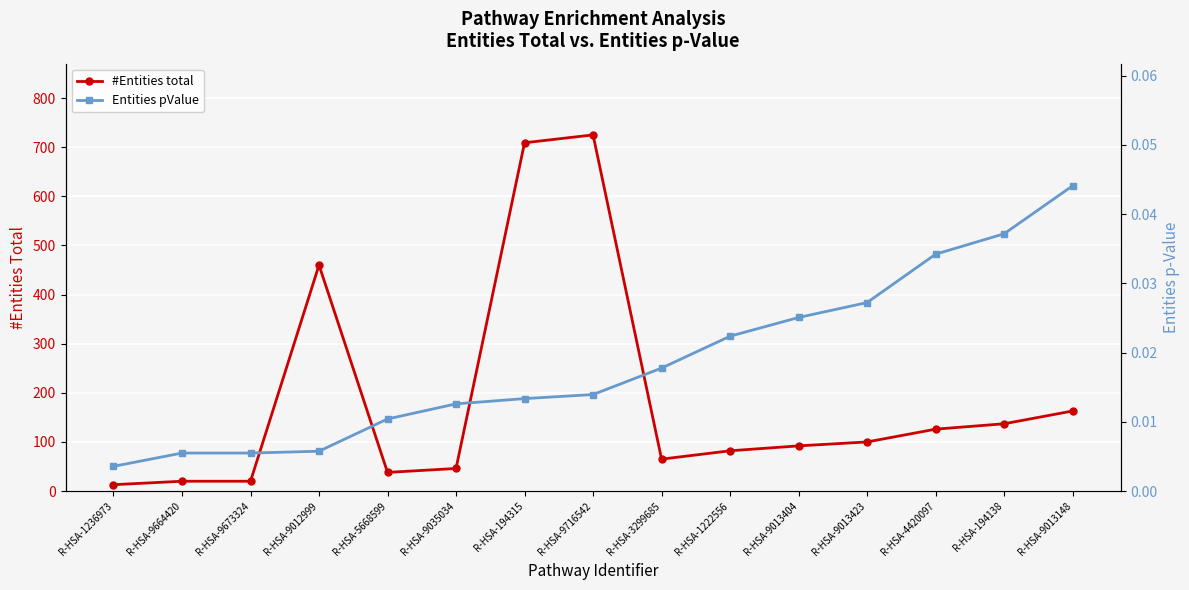

The #Entities total series shows 46.0 at R-HSA-9035034. True or false?

True